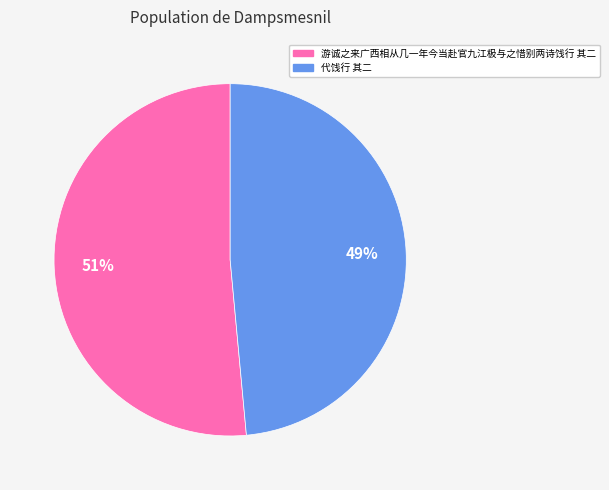

Is the sum of 游诚之来广西相从几一年今当赴官九江极与之惜别两诗饯行 其二 and 代饯行 其二 greater than half?

Yes